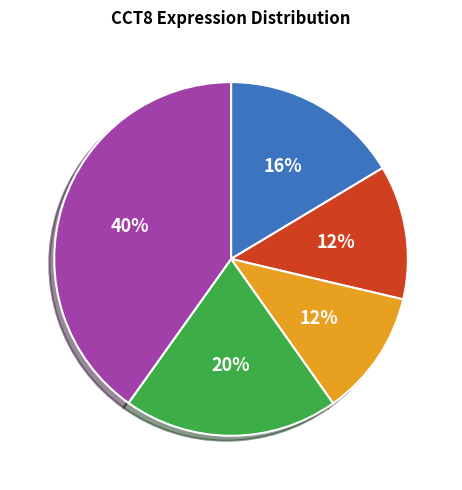

To the nearest percent, what is the average slice percentage?

20%